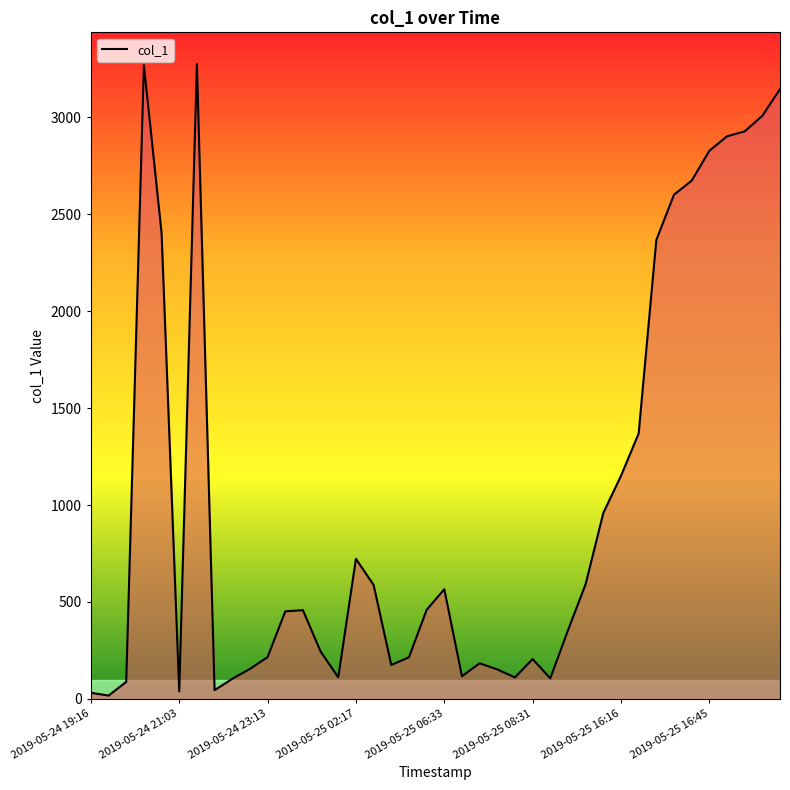

What is the difference between the maximum and minimum values?

3256.5